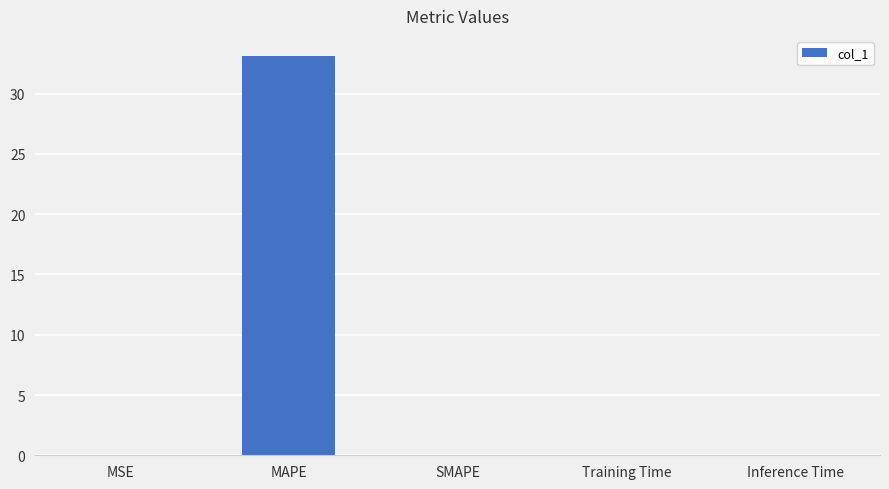

The chart shows a value of 0.0 at SMAPE. True or false?

True